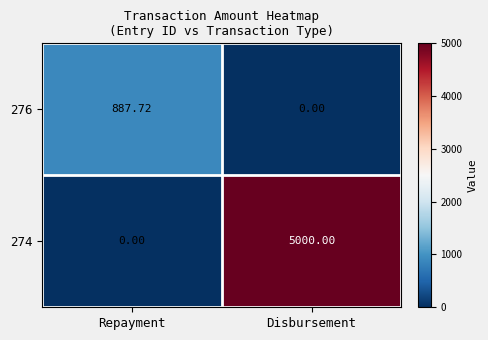

How many data points does each series have?

2